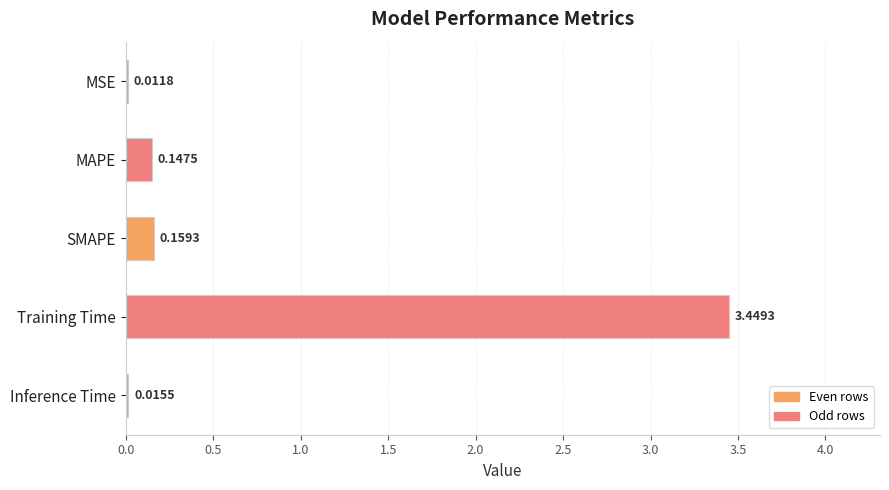

At which label is the value closest to 1?

SMAPE